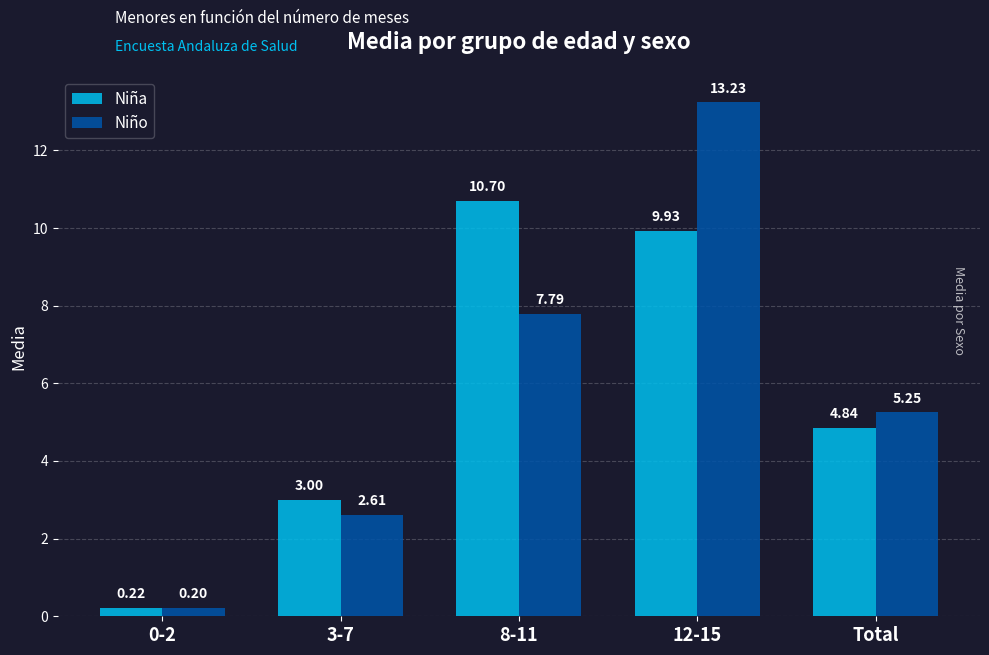

What is the average value of the Niño series?

5.8